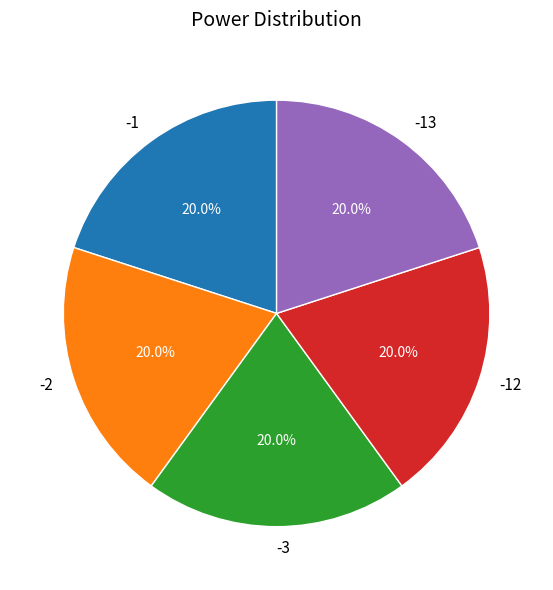

Does -1 represent more than half of the total?

No